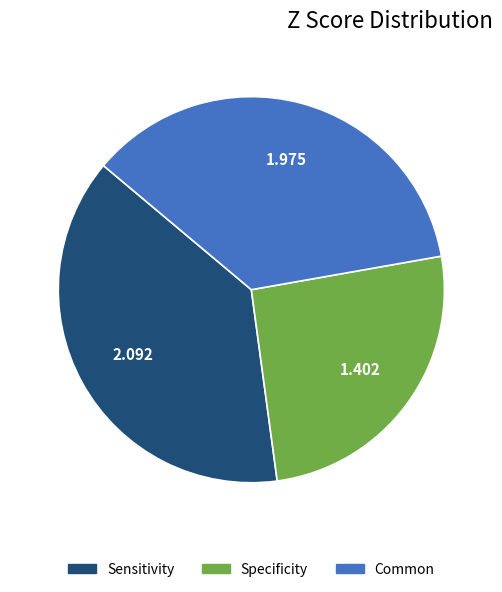

How many segments does this pie chart have?

3